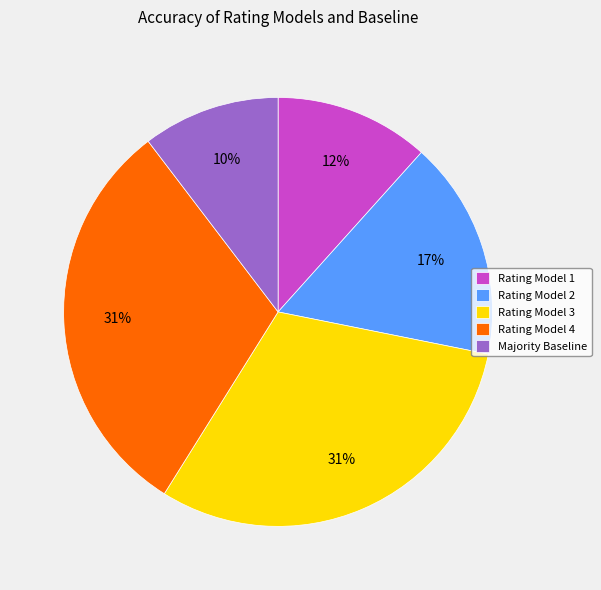

Does Rating Model 4 represent more than half of the total?

No